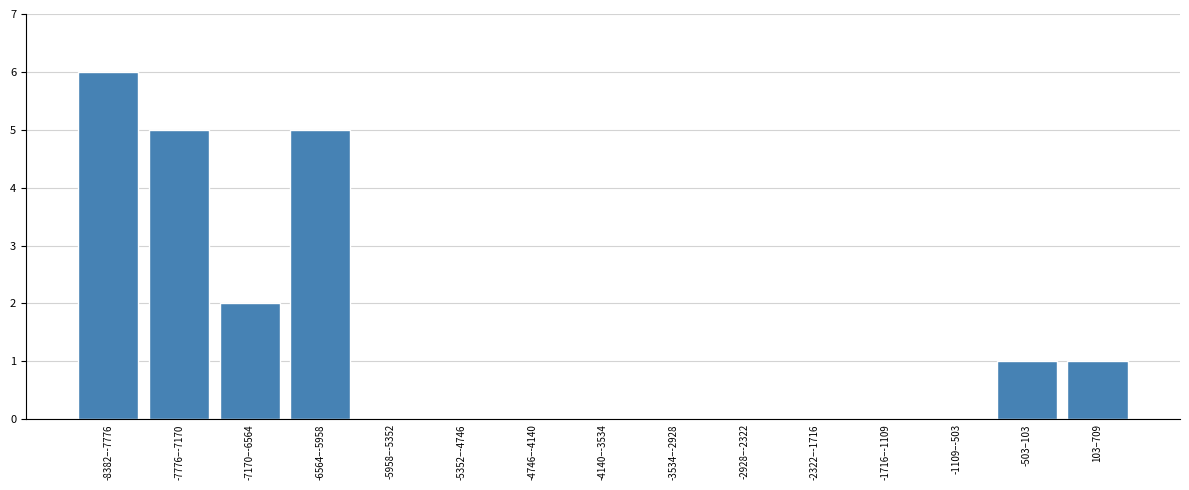

Reading left to right, what are all the values shown in this chart?

-8382–-7776=6	-7776–-7170=5	-7170–-6564=2	-6564–-5958=5	-5958–-5352=0	-5352–-4746=0	-4746–-4140=0	-4140–-3534=0	-3534–-2928=0	-2928–-2322=0	-2322–-1716=0	-1716–-1109=0	-1109–-503=0	-503–103=1	103–709=1